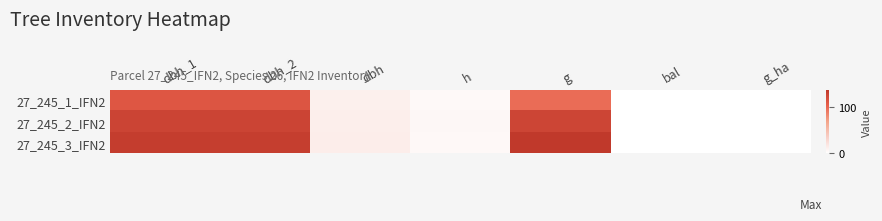

Reading left to right, extract all data points from this chart.

27_245_1_IFN2: dbh_1=110.0	dbh_2=111.0	dbh=11.1	h=4.5	g=95.9	bal=0.0	g_ha=0.0
27_245_2_IFN2: dbh_1=126.0	dbh_2=126.0	dbh=12.6	h=5.5	g=124.7	bal=0.0	g_ha=0.0
27_245_3_IFN2: dbh_1=132.0	dbh_2=131.0	dbh=13.2	h=5.0	g=135.8	bal=0.0	g_ha=0.0